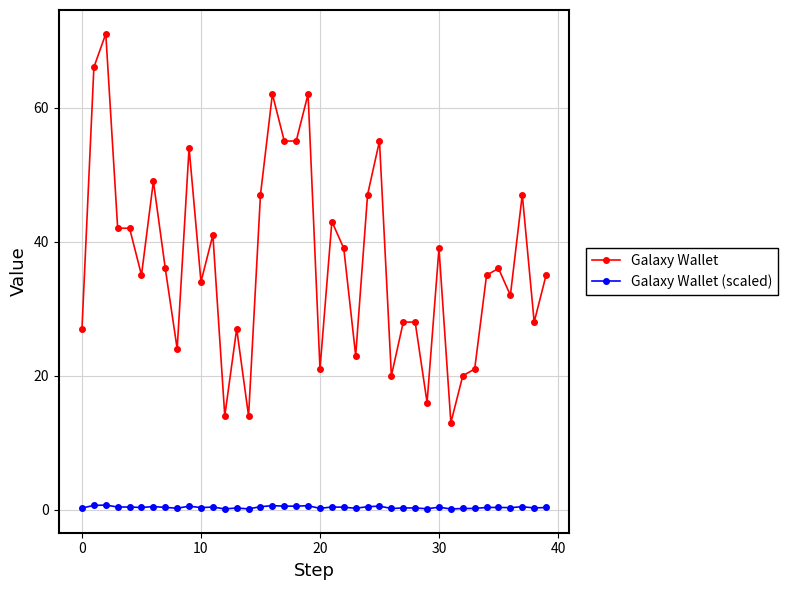

At how many categories does at least one series exceed 58?

4